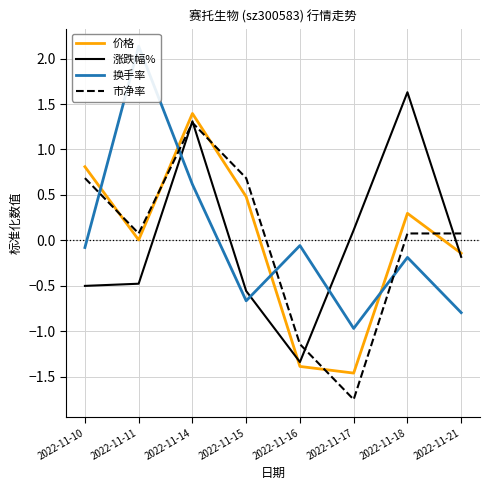

Between which two adjacent categories do 换手率 and 价格 first intersect?

2022-11-10 and 2022-11-11